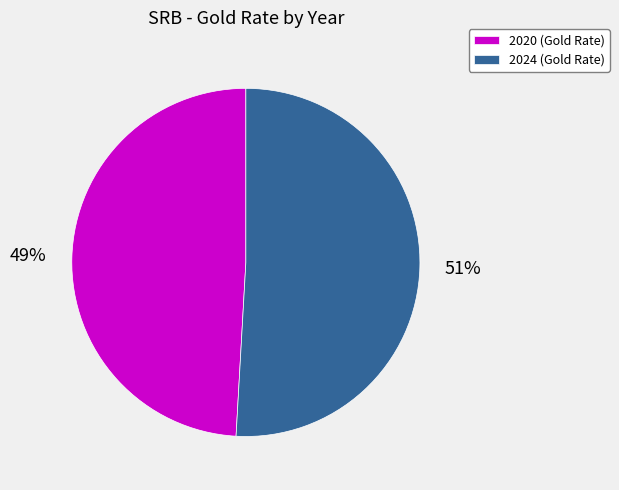

What percentage is the 2024 slice, to the nearest percent?

51%